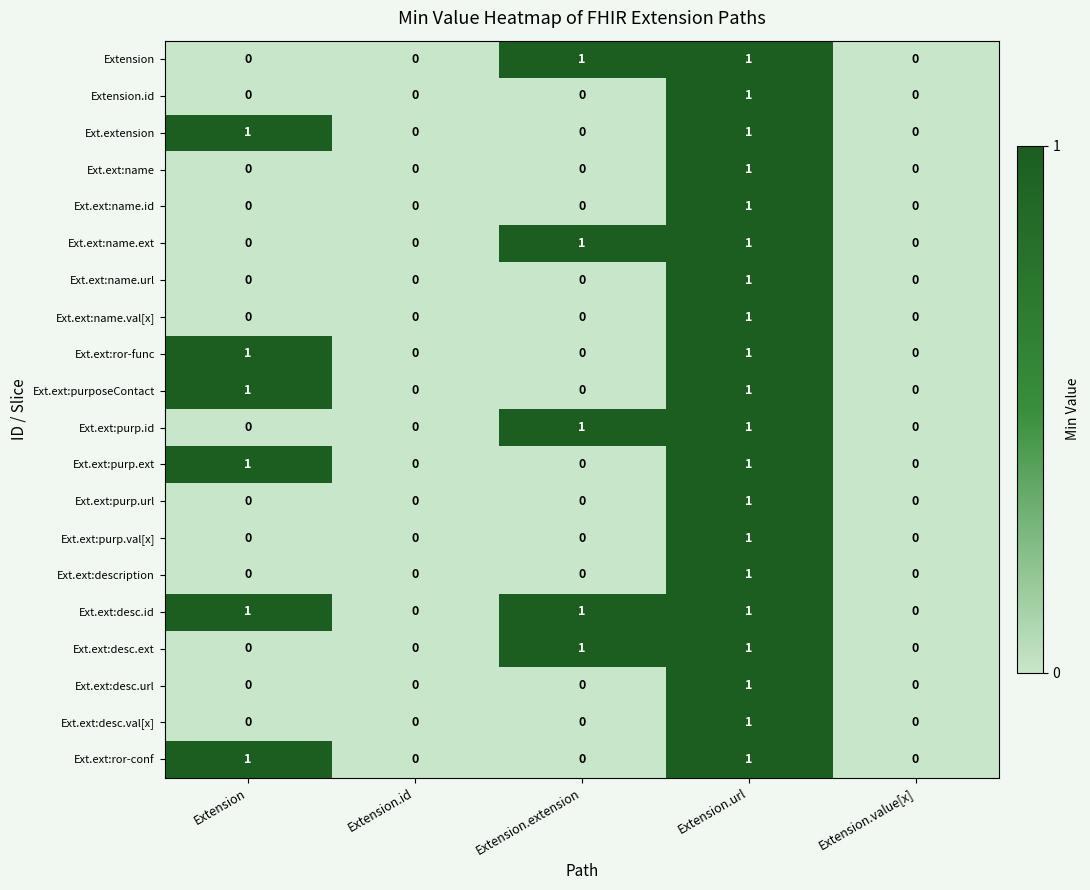

Count the Ext.ext:name.url values in the range 0 to 1.

5